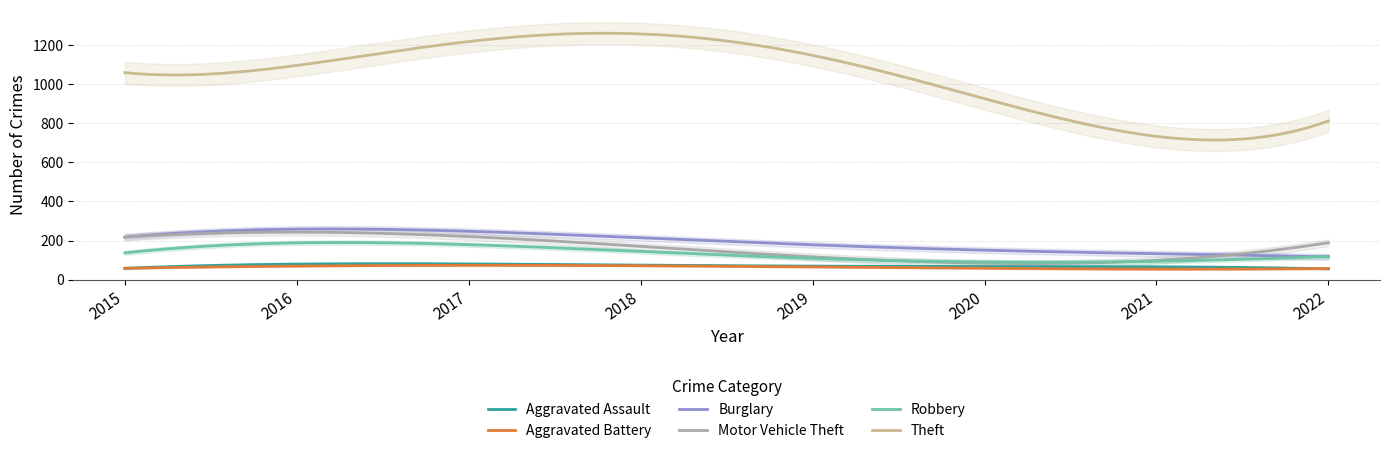

The Theft series shows 1579 at 2015. True or false?

False